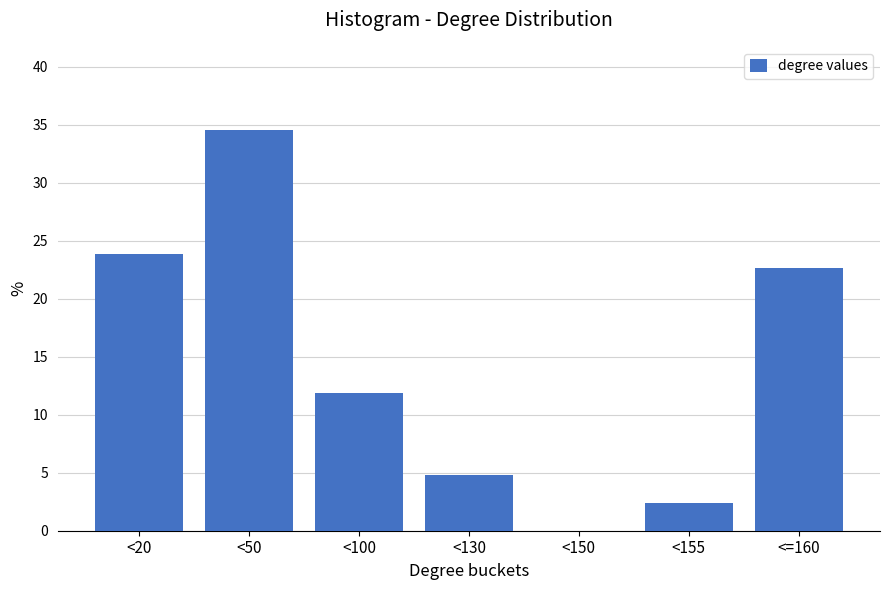

Reading left to right, list all the values displayed in this chart.

<20=23.8	<50=34.5	<100=11.9	<130=4.8	<150=0.0	<155=2.4	<=160=22.6